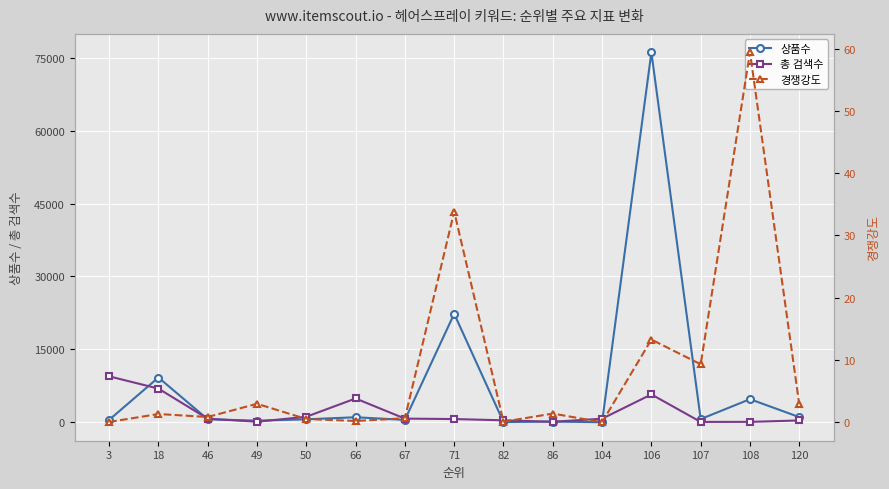

Is it true that 상품수 equals 1060.0 at 120?

True